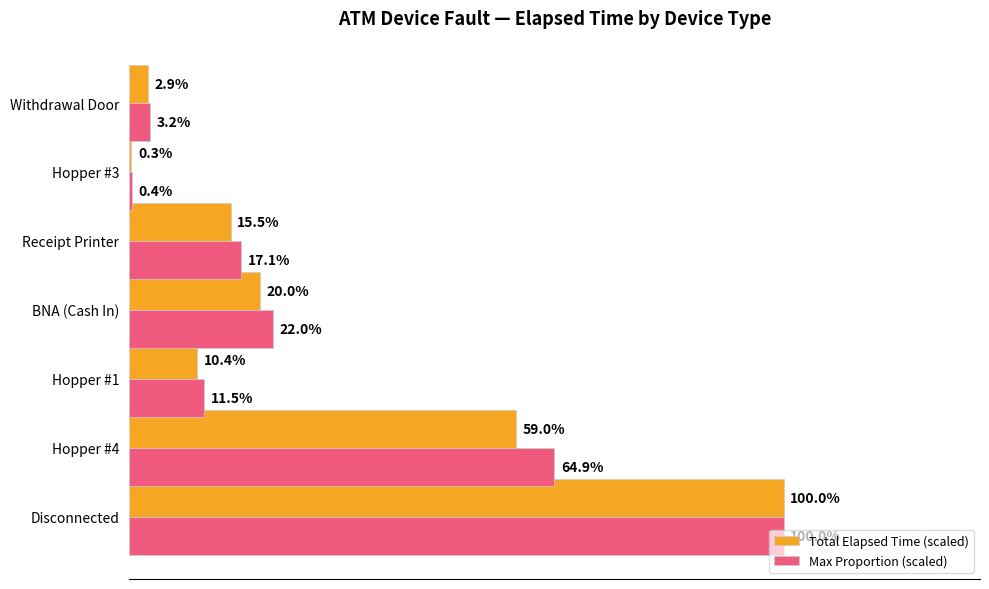

What are all the series names shown in the legend?

Total Elapsed Time (scaled), Max Proportion (scaled)